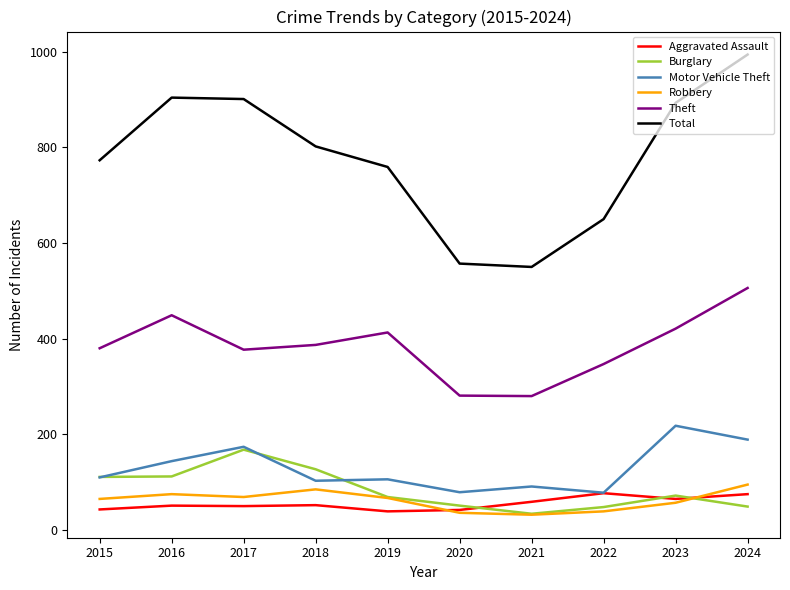

True or false: Robbery and Theft cross at least once.

False